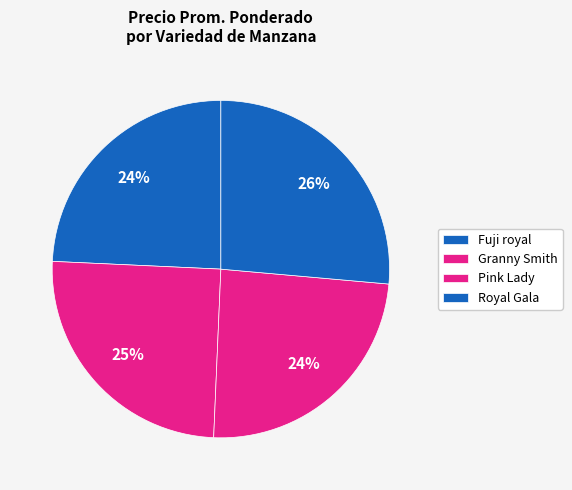

Count the number of slices in the pie.

4